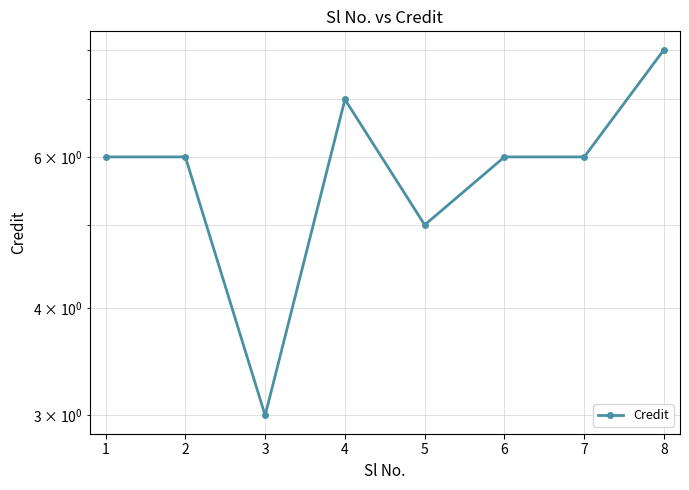

What is the sum of all values?

47